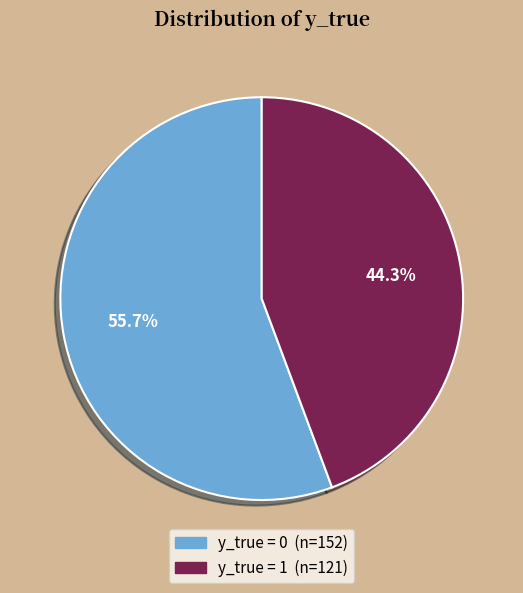

Is there any slice that represents more than half of the pie?

Yes